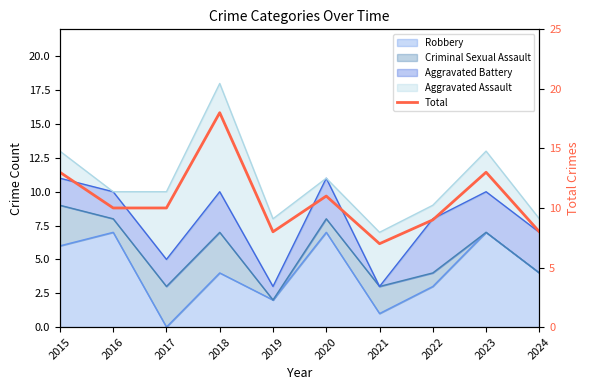

Approximately how many times larger is the value at 2023 compared to 2015?

1.0